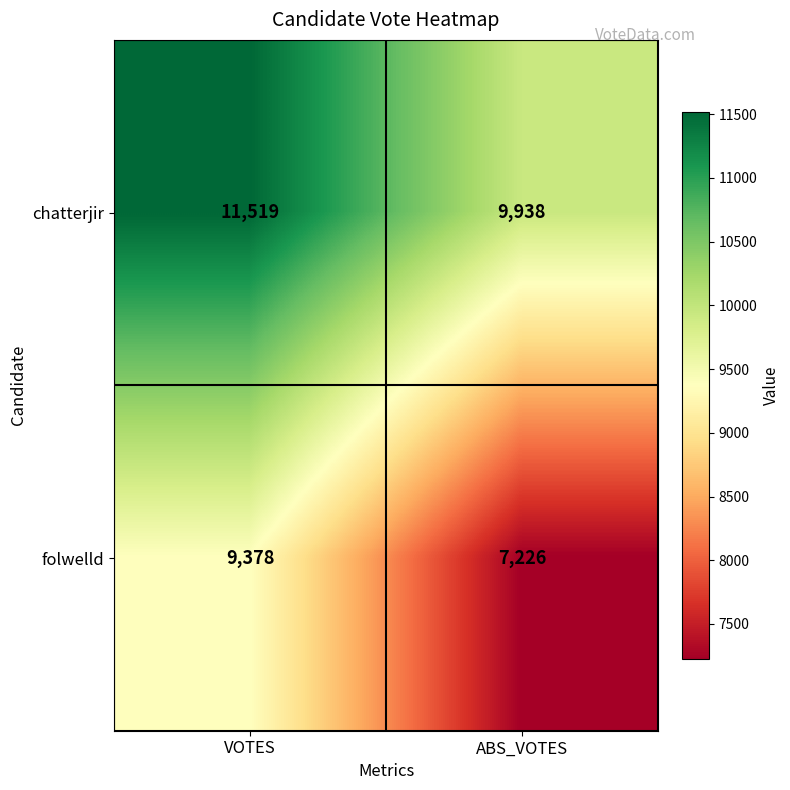

Reading left to right, extract all data points from this chart.

chatterjir: VOTES=11519	ABS_VOTES=9938
folwelld: VOTES=9378	ABS_VOTES=7226